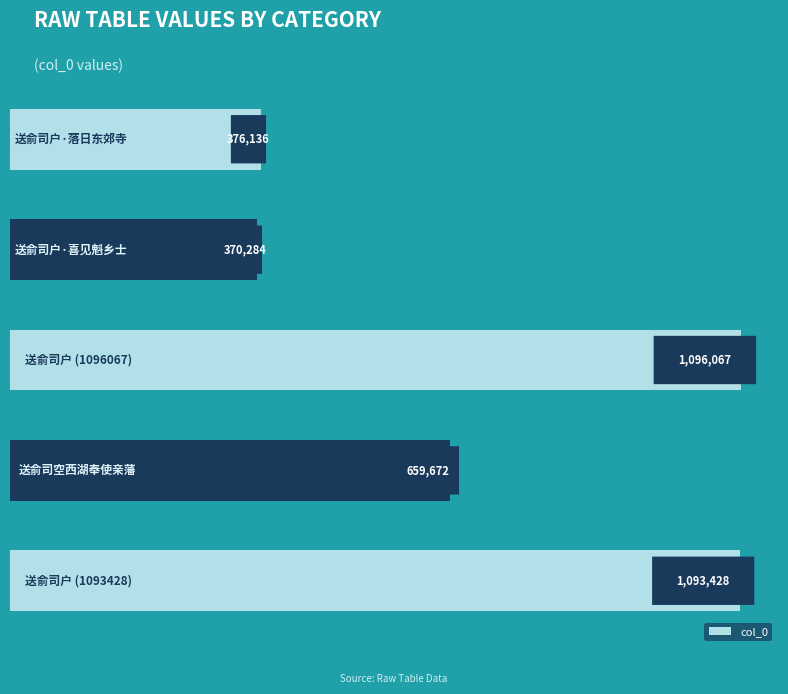

What is the value of the 3rd bar from the top?

1096067